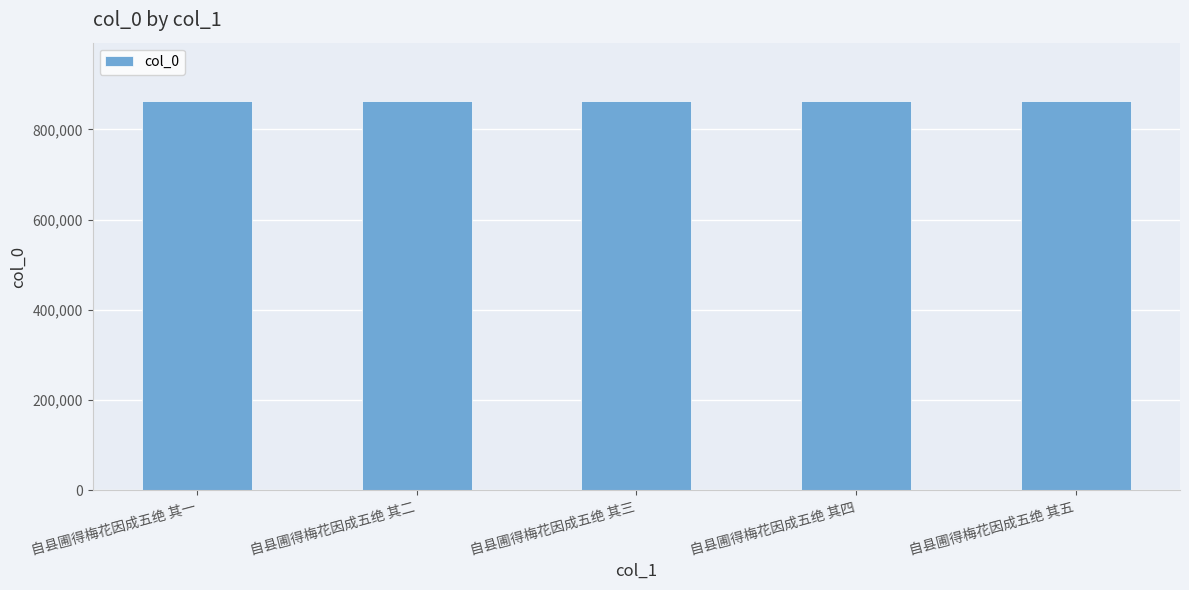

How many data points are less than 862571?

2